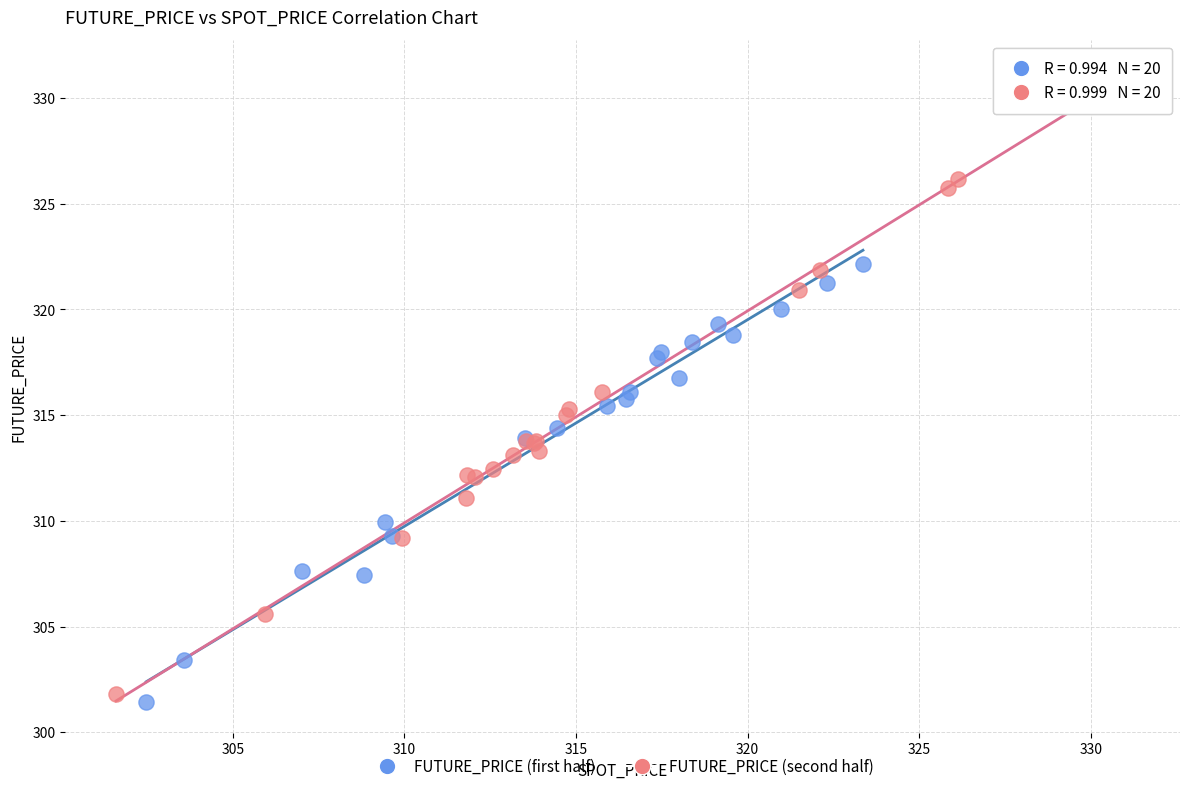

Which series reaches the maximum Y coordinate?

FUTURE_PRICE (second half)